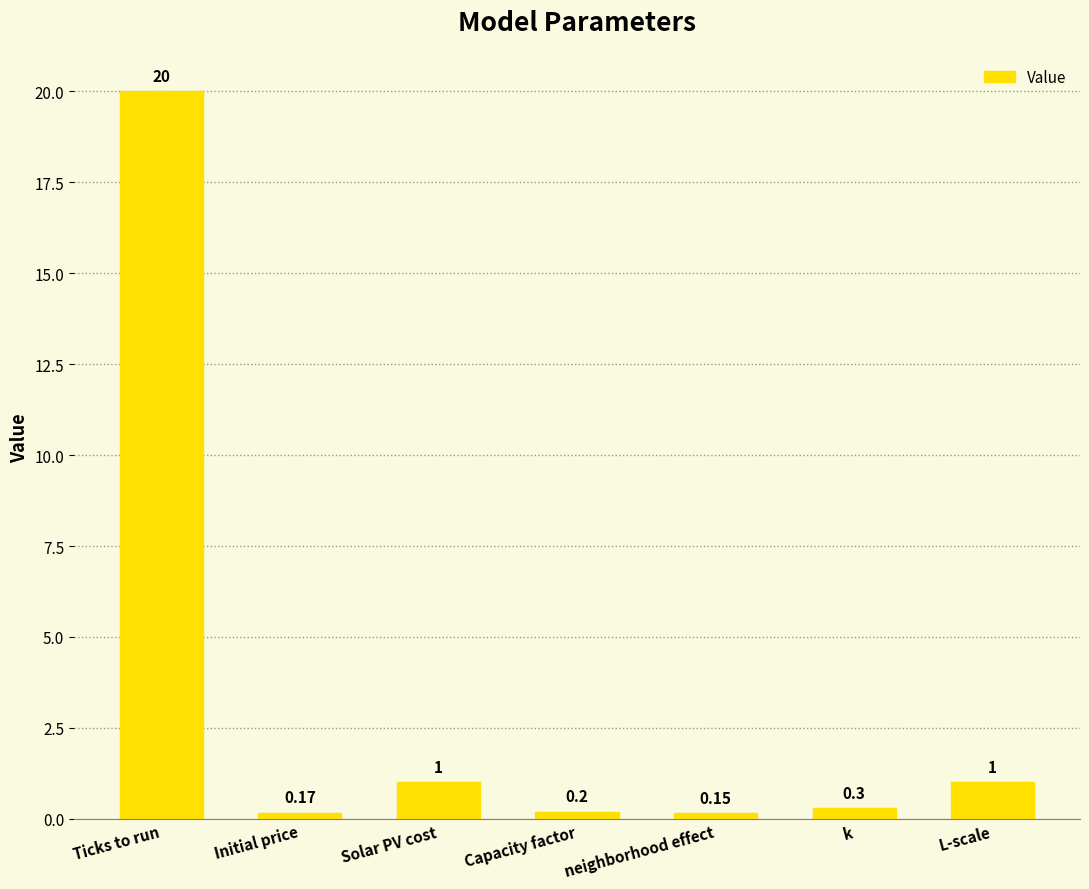

What is the change in value from Ticks to run to k?

-19.7